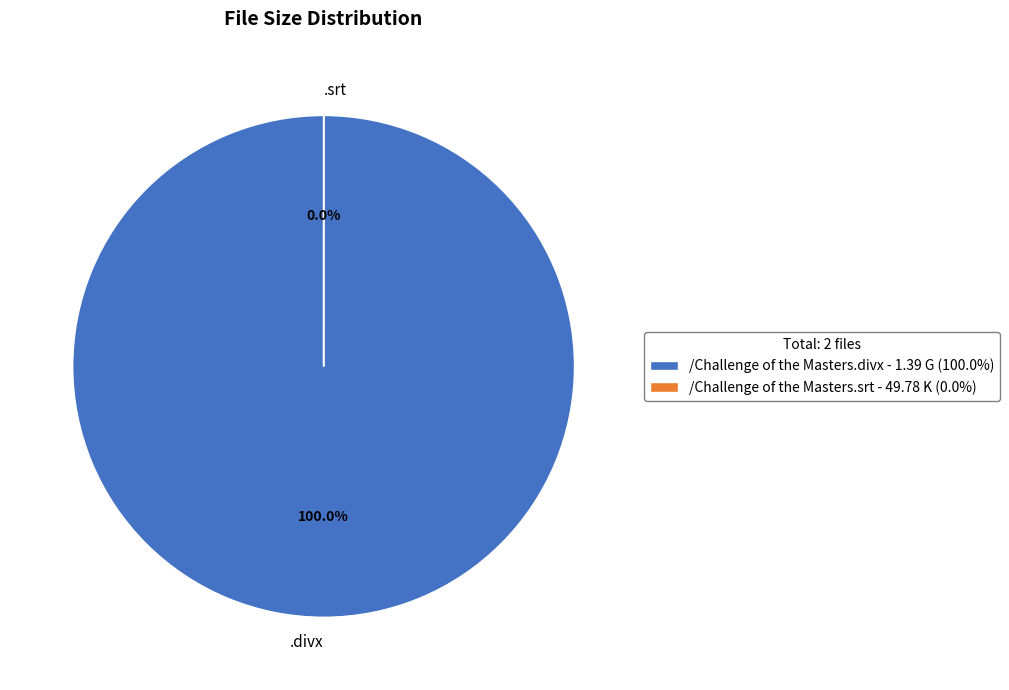

To the nearest percent, what is the average slice percentage?

50%